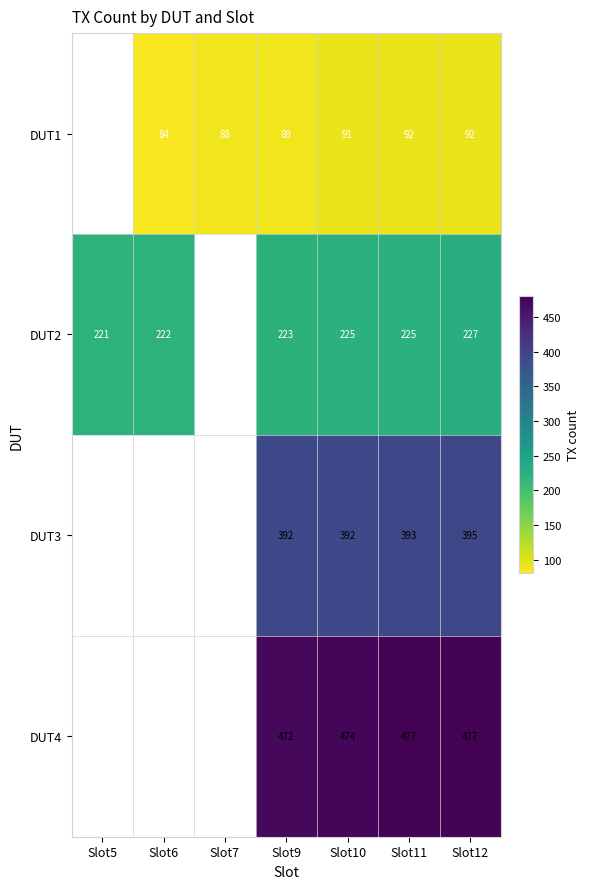

At Slot9, list the series in order from largest to smallest.

DUT4, DUT3, DUT2, DUT1